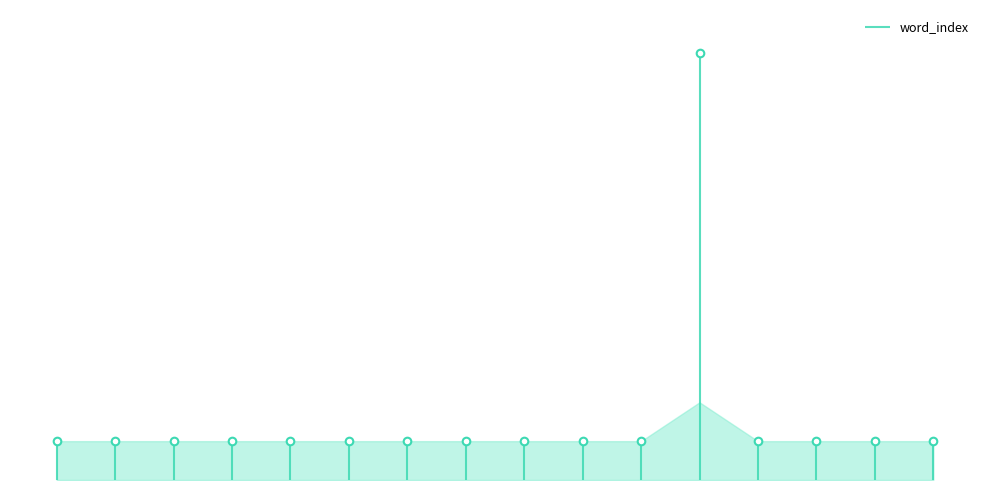

Between I and a, which is larger?

I